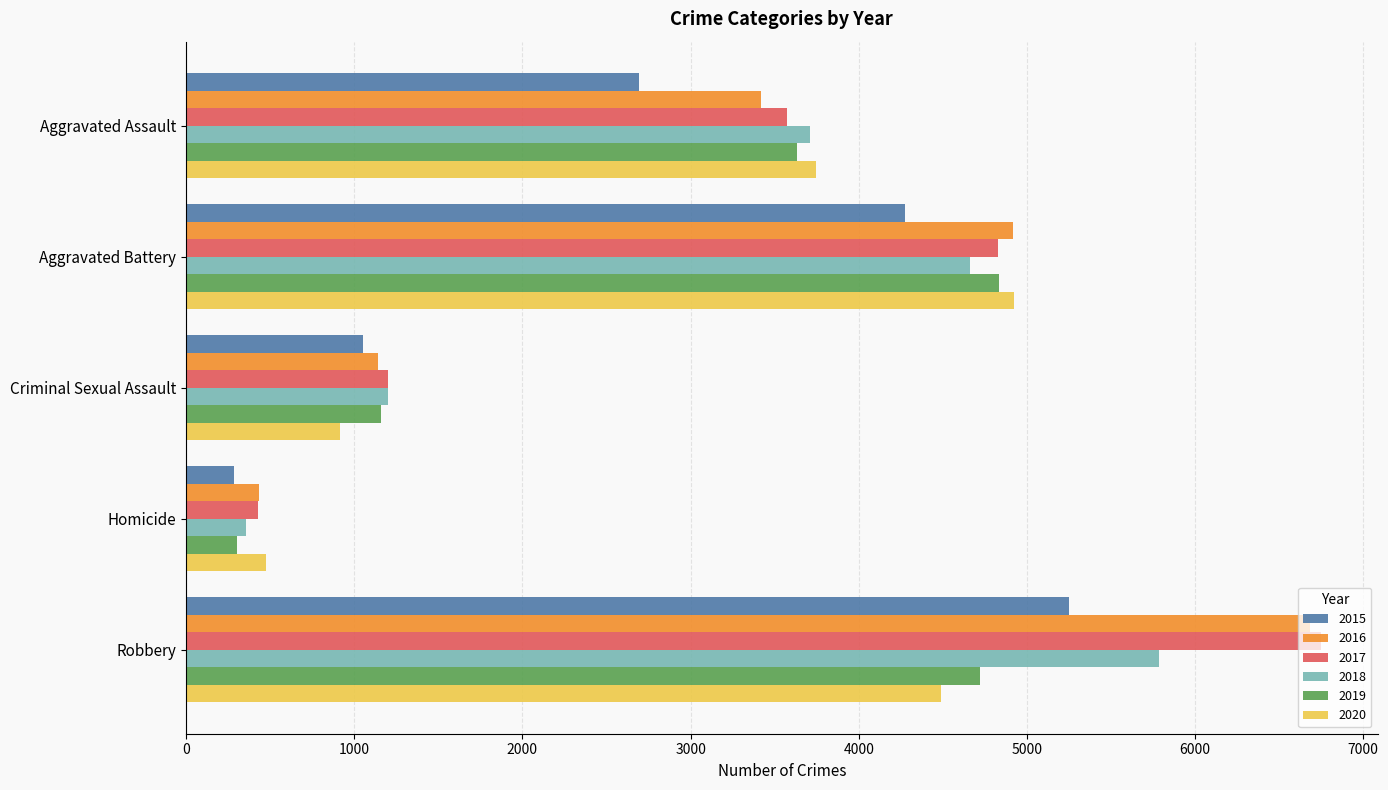

True or false: 2018 has a value of 1772 at Aggravated Assault.

False